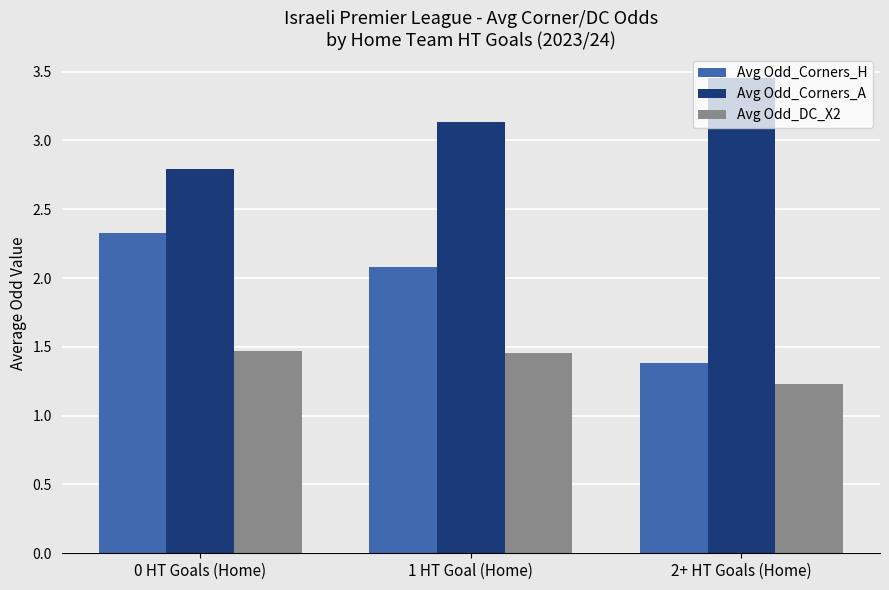

Where is Avg Odd_Corners_H nearest to the value 1?

2+ HT Goals (Home)